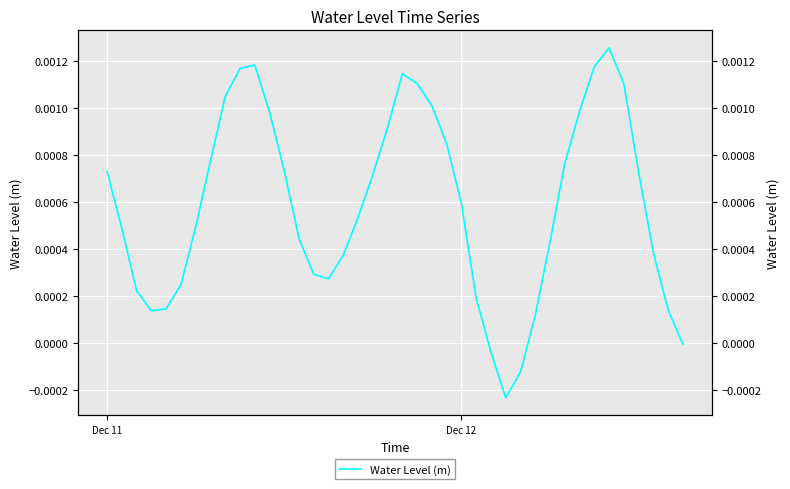

Count the number of categories in the chart.

40